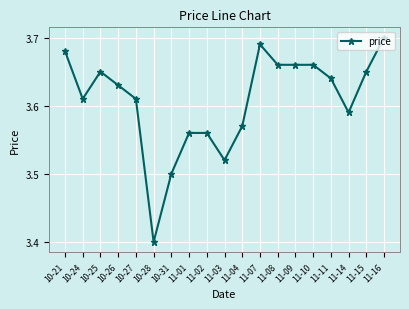

How many values are between 3 and 4?

19